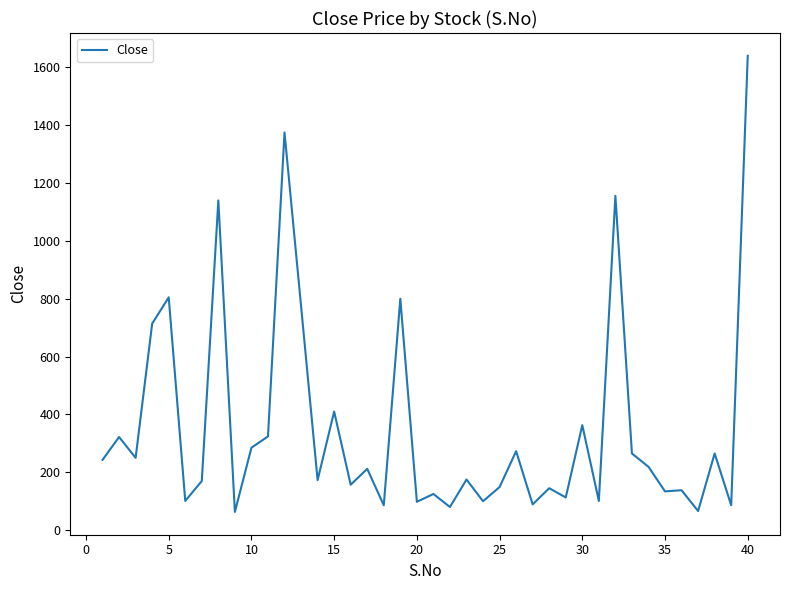

What is the smallest value displayed?

63